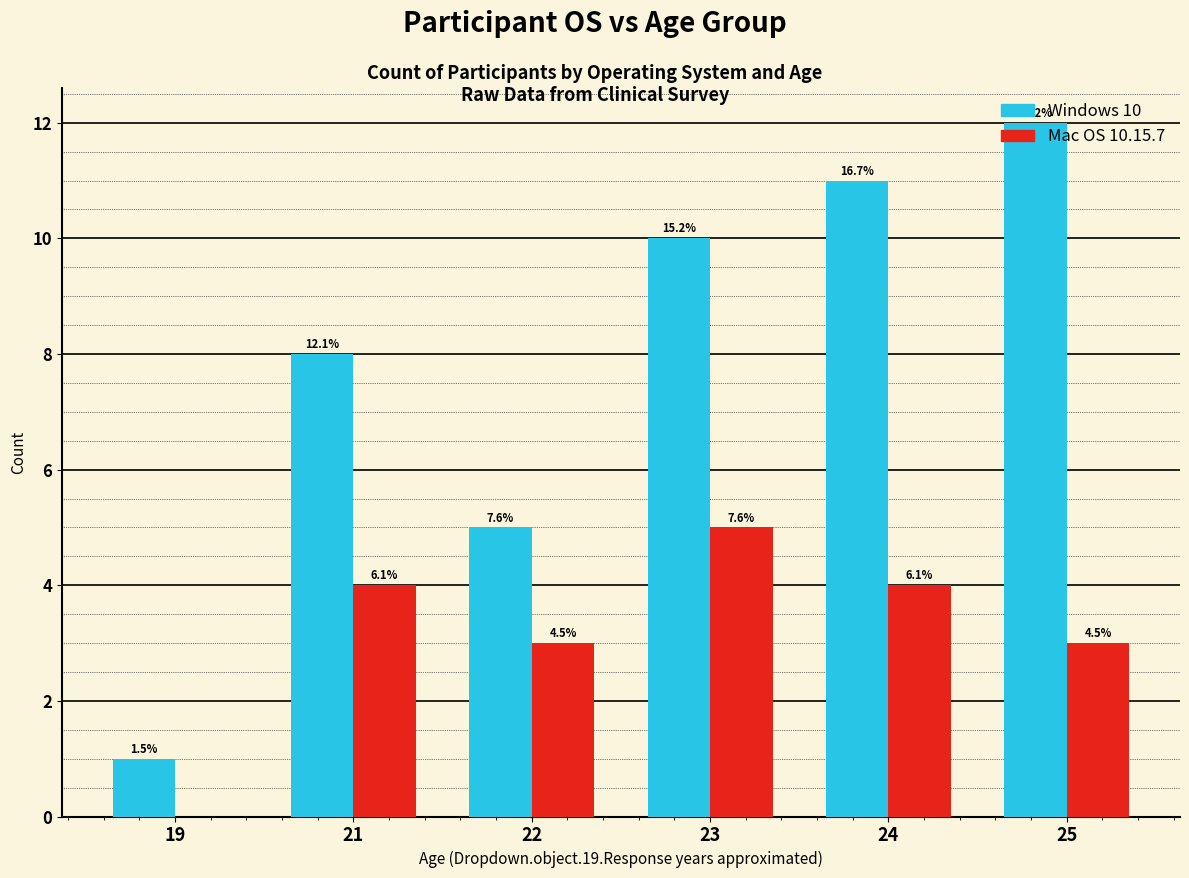

How many groups of bars are there?

6